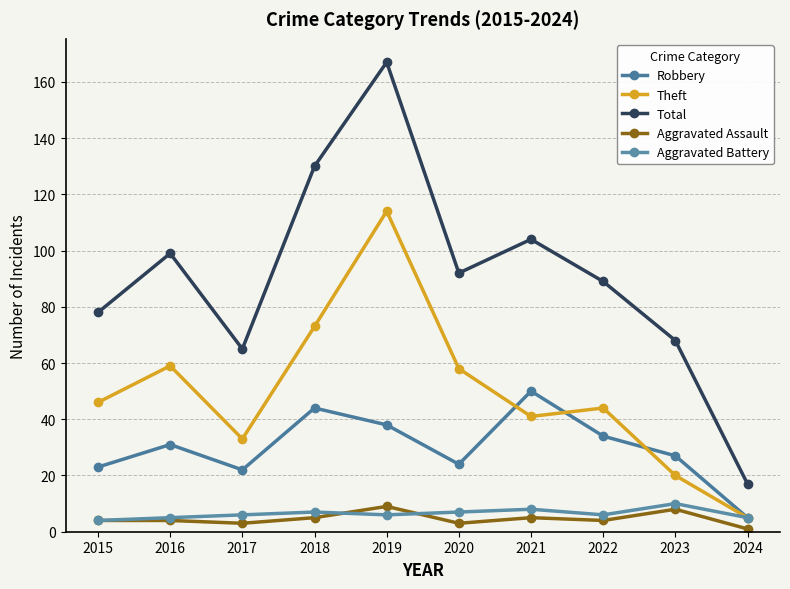

Where is the first local minimum for Aggravated Battery?

2019